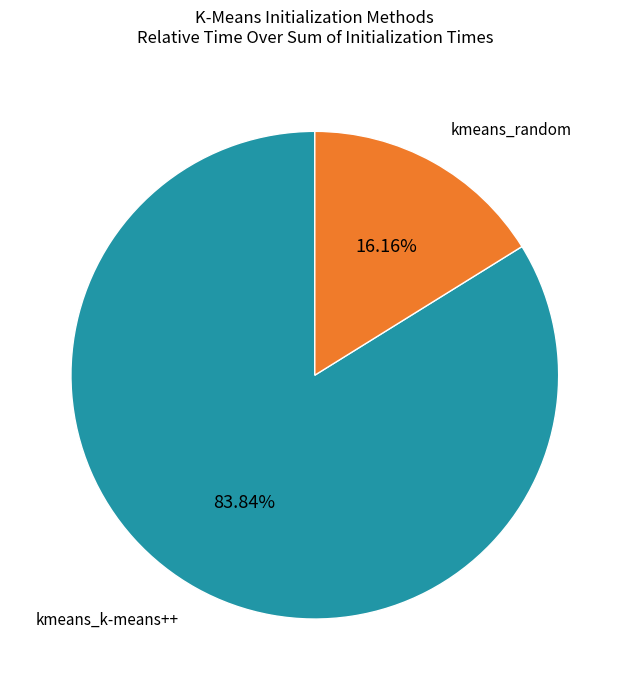

Is there any slice that represents more than half of the pie?

Yes